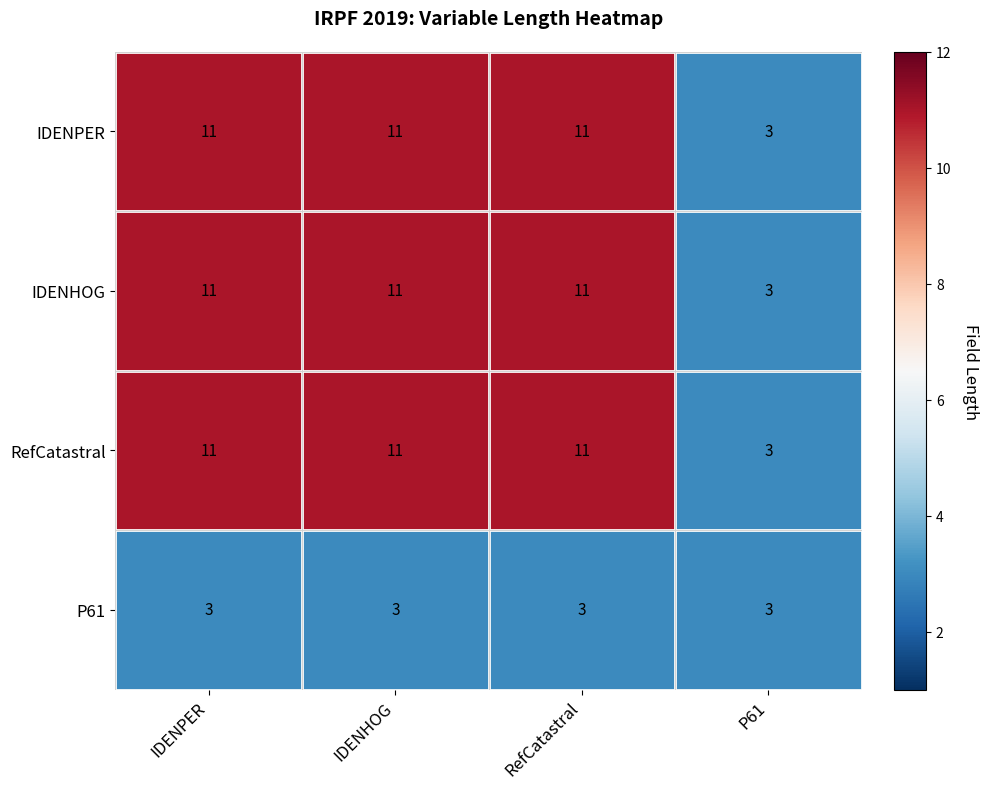

At which label does IDENHOG reach its minimum?

P61